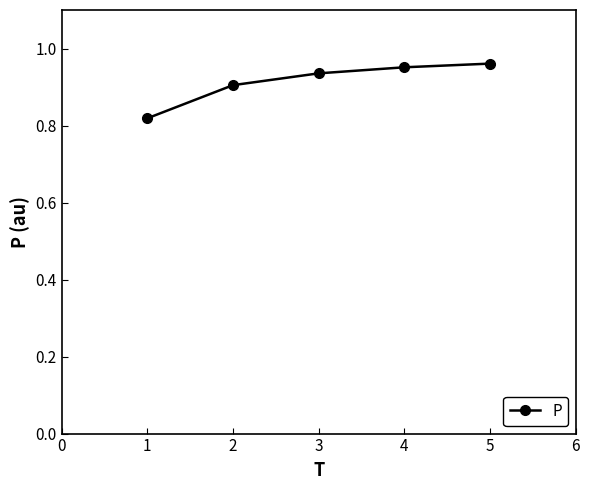

The chart shows a value of 1.5 at 5. True or false?

False